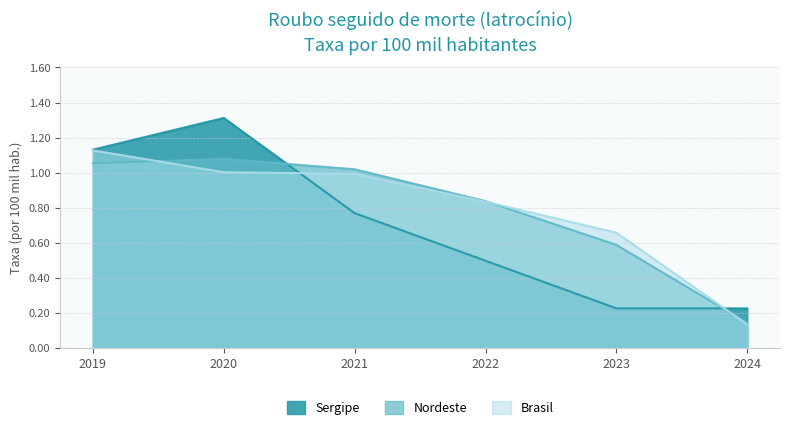

Which series changed the most between 2021 and 2022?

Sergipe